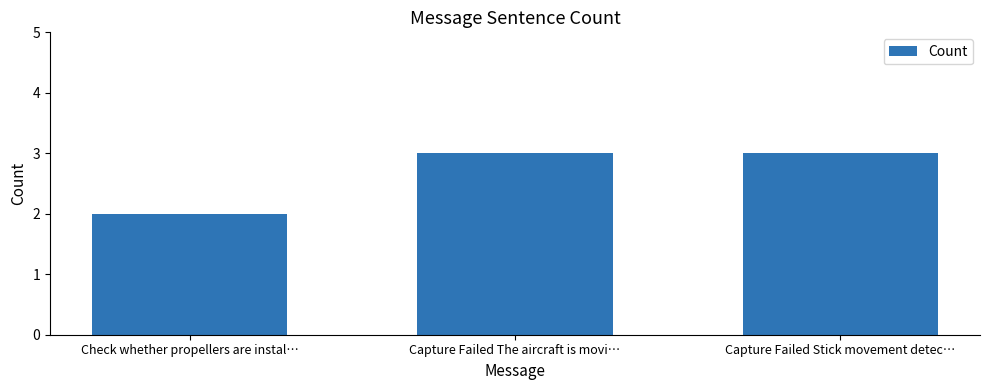

Reading left to right, what are all the values shown in this chart?

2	3	3